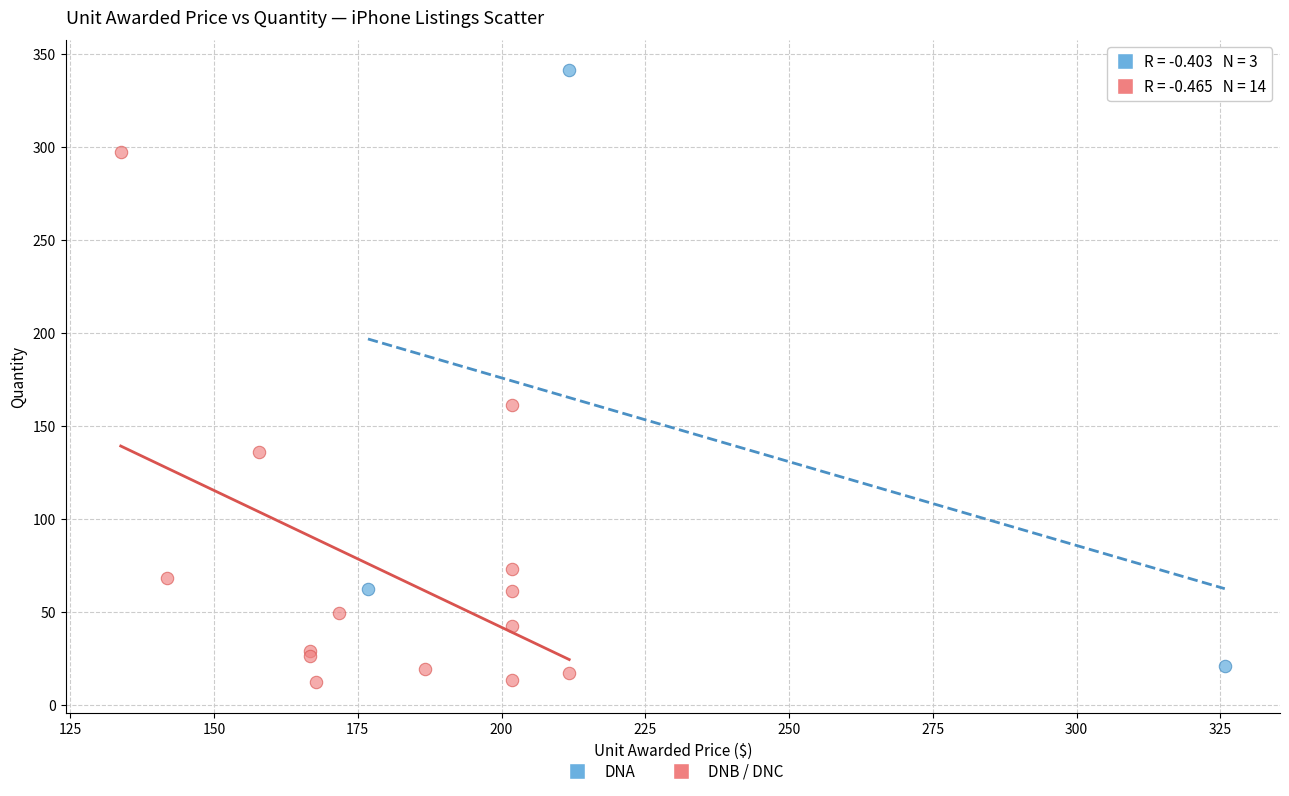

What are all the series names shown in the legend?

DNA, DNB / DNC